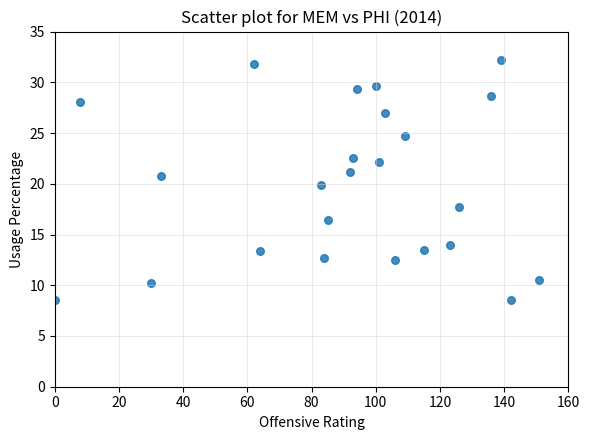

What is the range of X values (max minus min)?

151.0